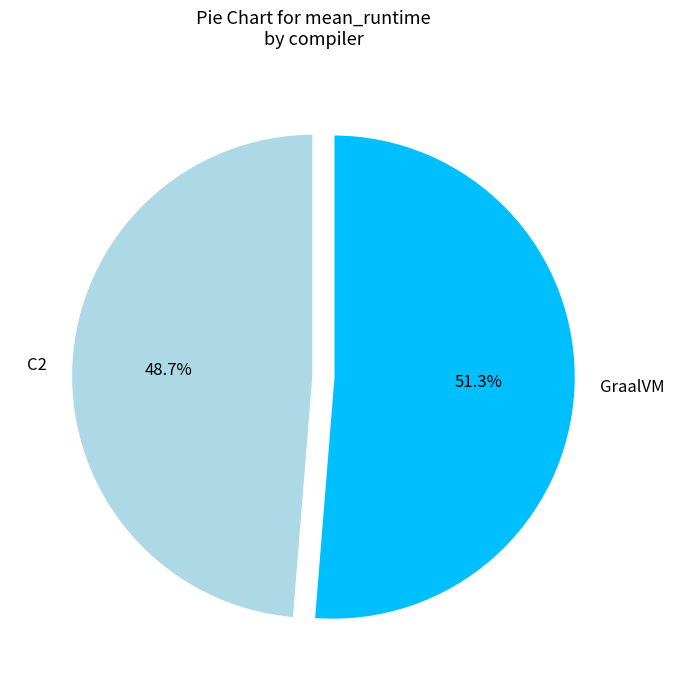

To the nearest percent, what is the combined percentage of GraalVM and C2?

100%